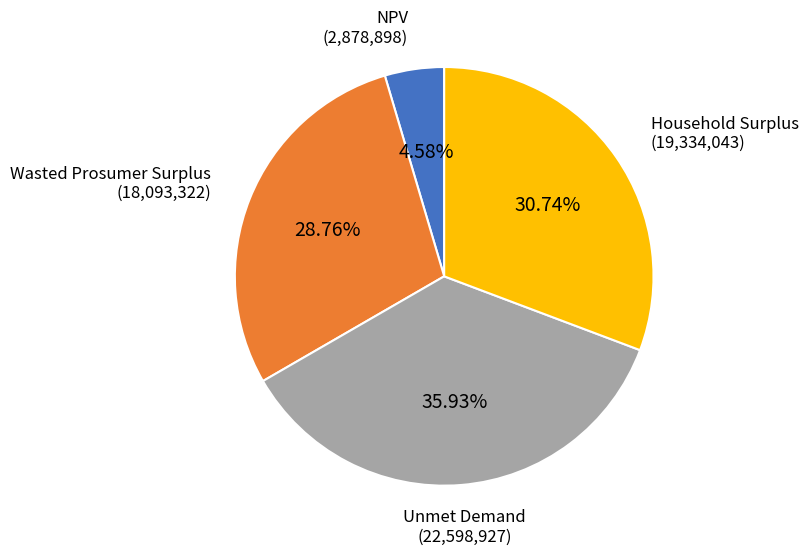

How many segments does this pie chart have?

4